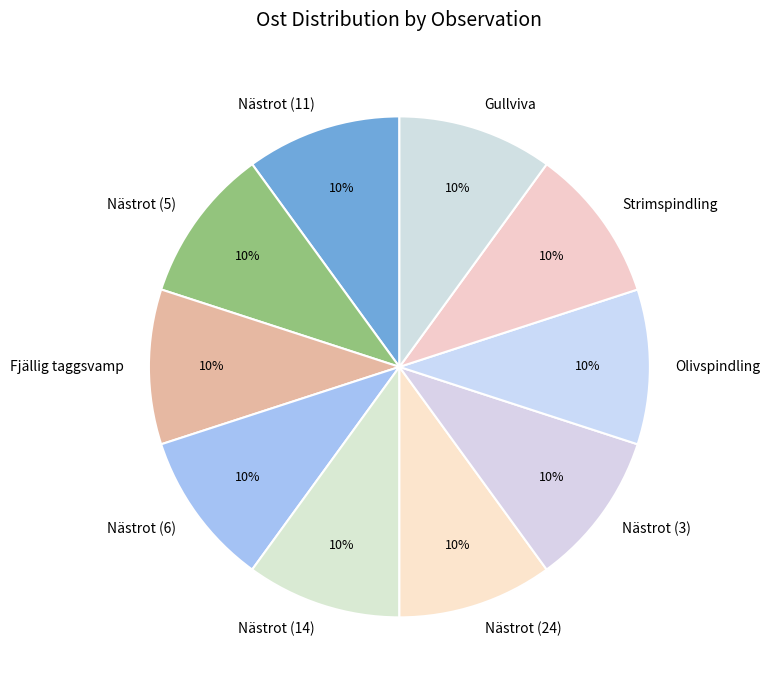

What is the ratio of the value at Gullviva to the value at Fjällig taggsvamp?

1.0